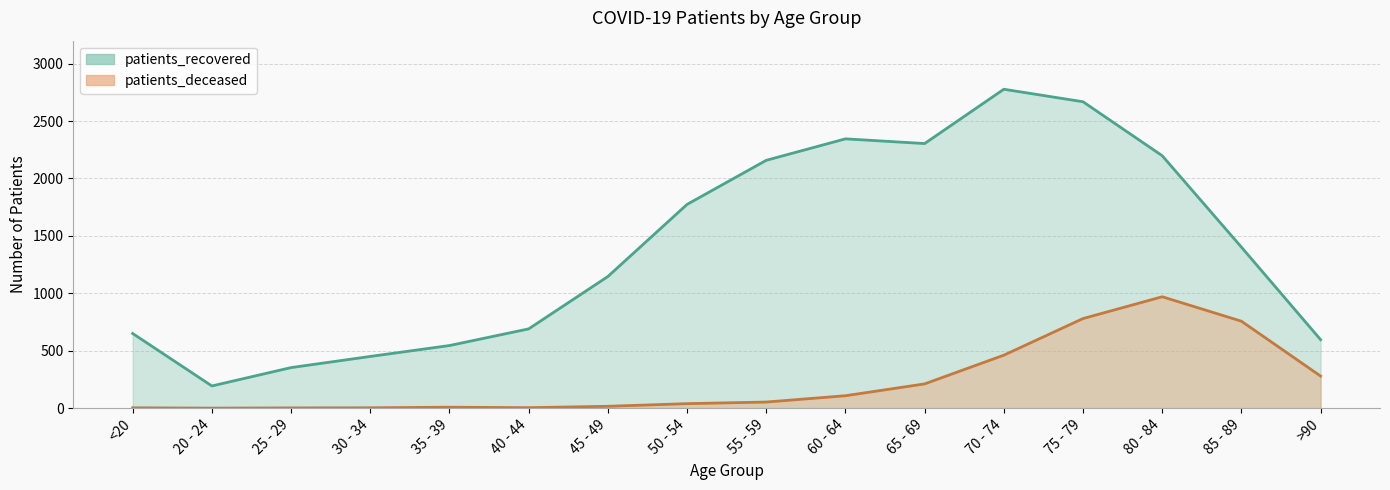

True or false: patients_deceased and patients_recovered intersect in this chart.

False